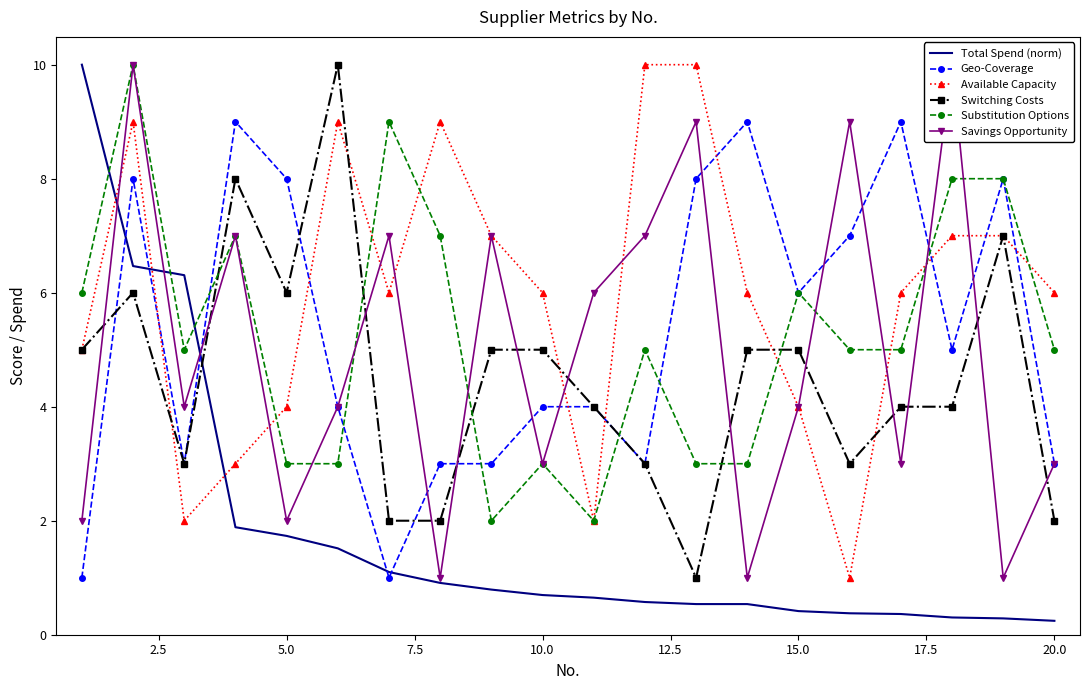

Which series ends up on top after the final intersection of Total Spend (norm) and Available Capacity?

Available Capacity